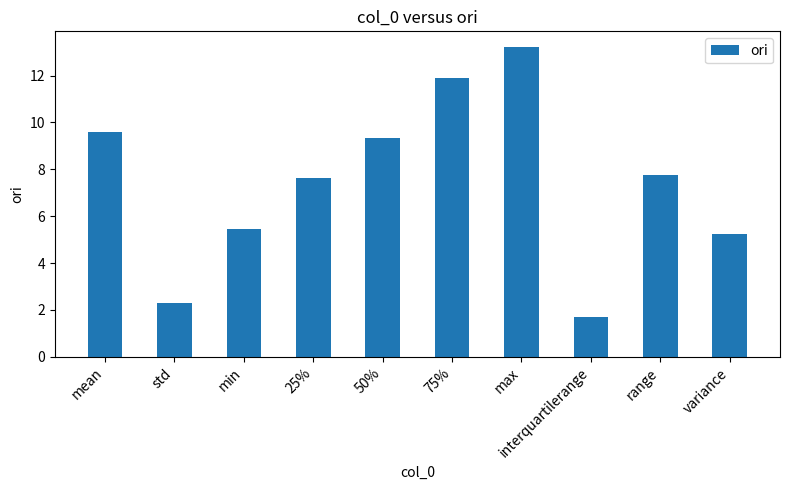

Which label corresponds to the smallest value in the chart?

interquartilerange